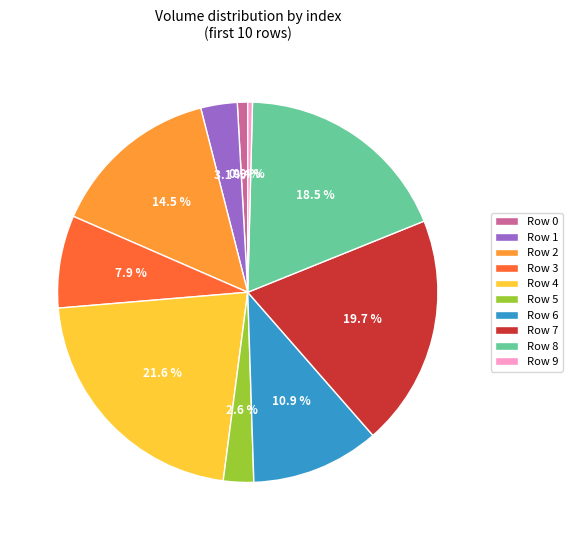

Is there a majority slice in this chart?

No